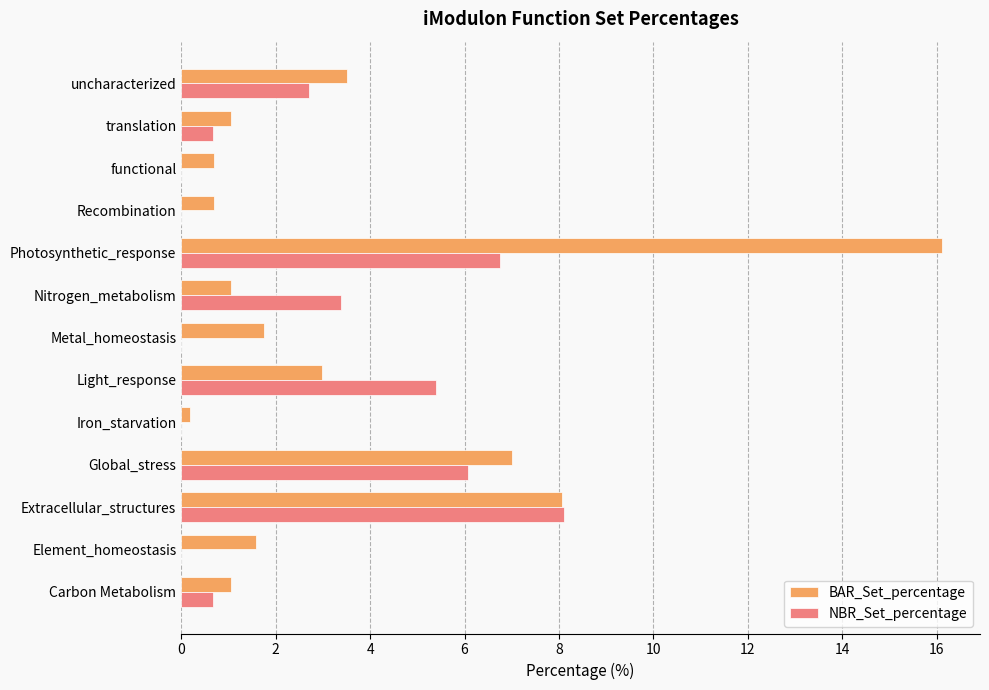

Which series changed the most between Carbon Metabolism and Nitrogen_metabolism?

NBR_Set_percentage